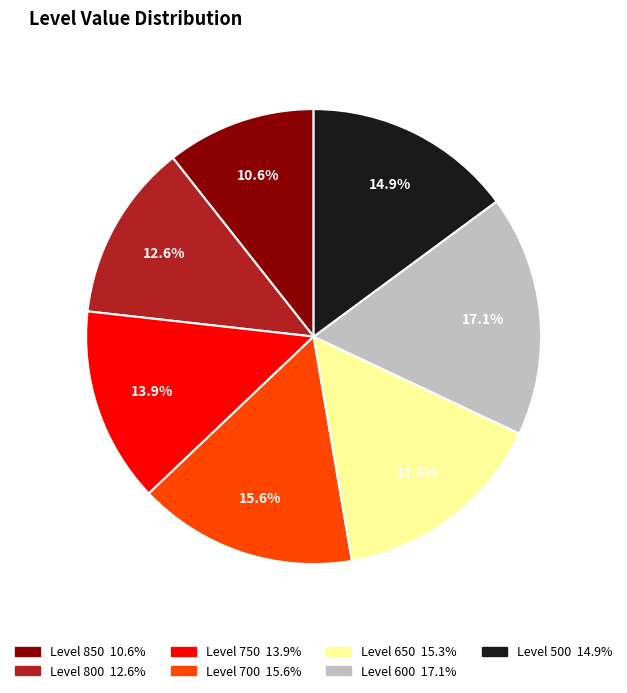

How many segments does this pie chart have?

7